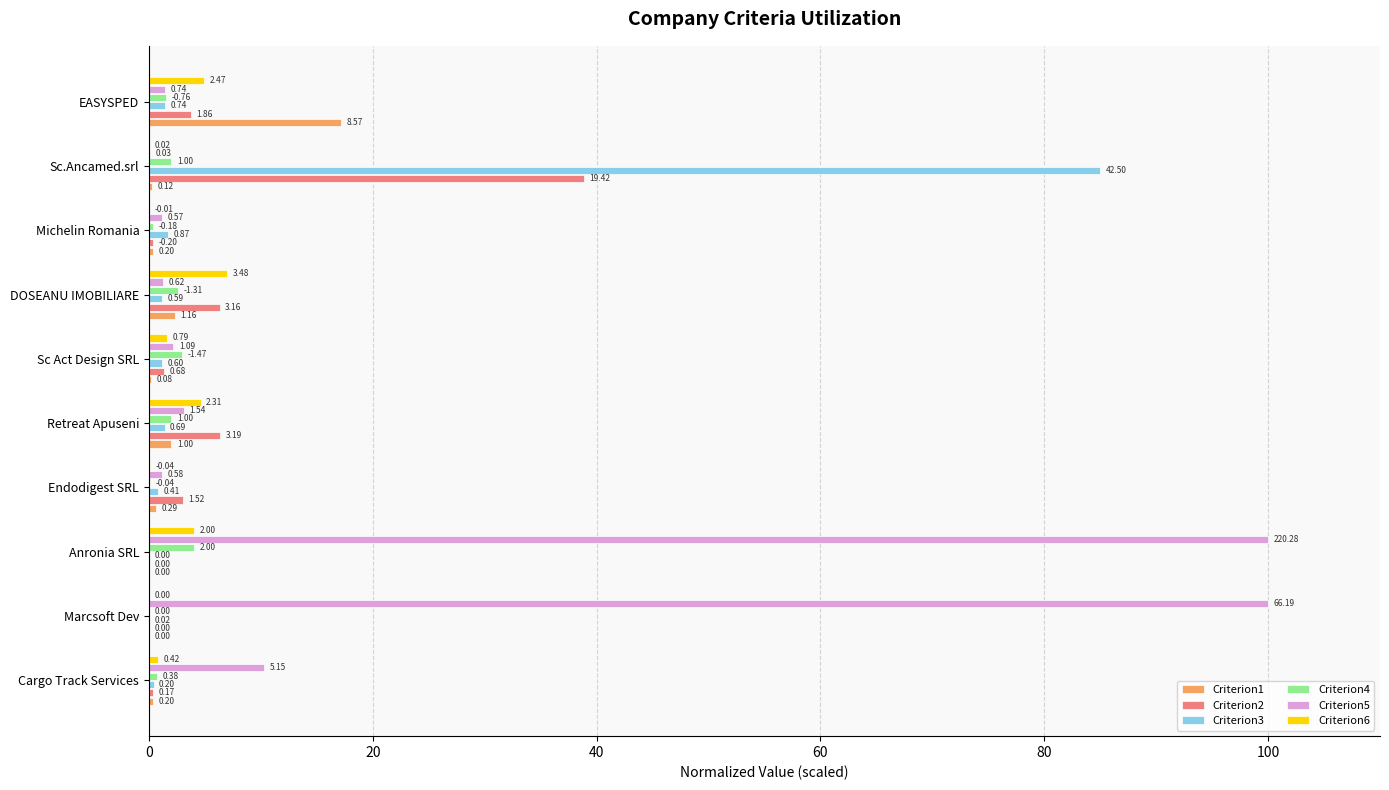

What is the sum of the Criterion2 values at Michelin Romania and DOSEANU IMOBILIARE?

6.7